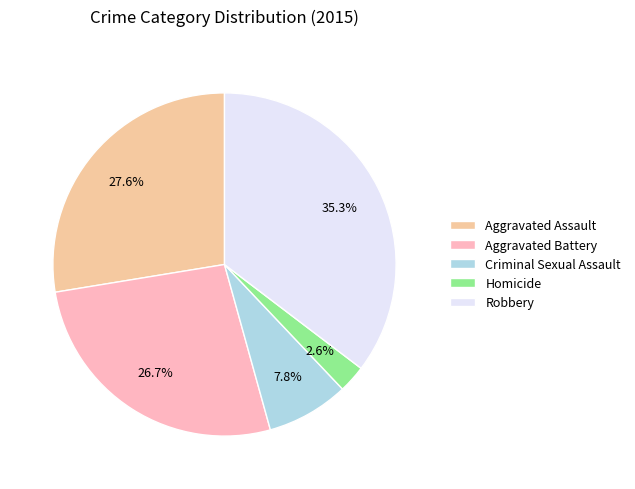

Rank the categories by value from lowest to highest.

Homicide, Criminal Sexual Assault, Aggravated Battery, Aggravated Assault, Robbery